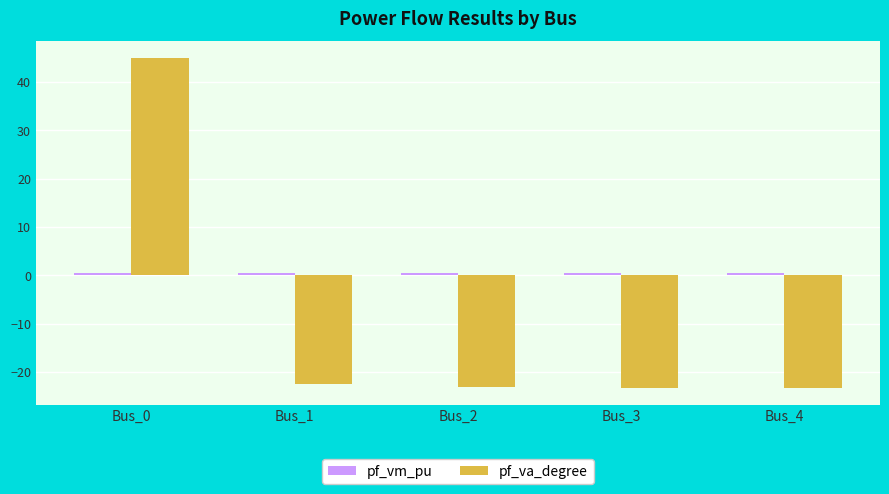

What is the sum of the pf_va_degree values at Bus_4 and Bus_0?

21.7